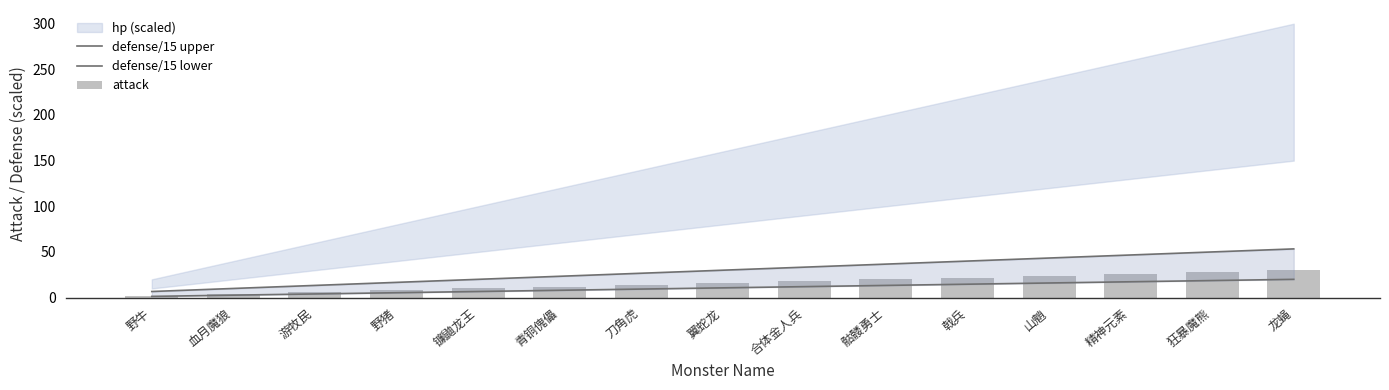

Is the value of defense/15 upper at 血月魔狼 greater than the value of defense/15 lower at 血月魔狼?

Yes